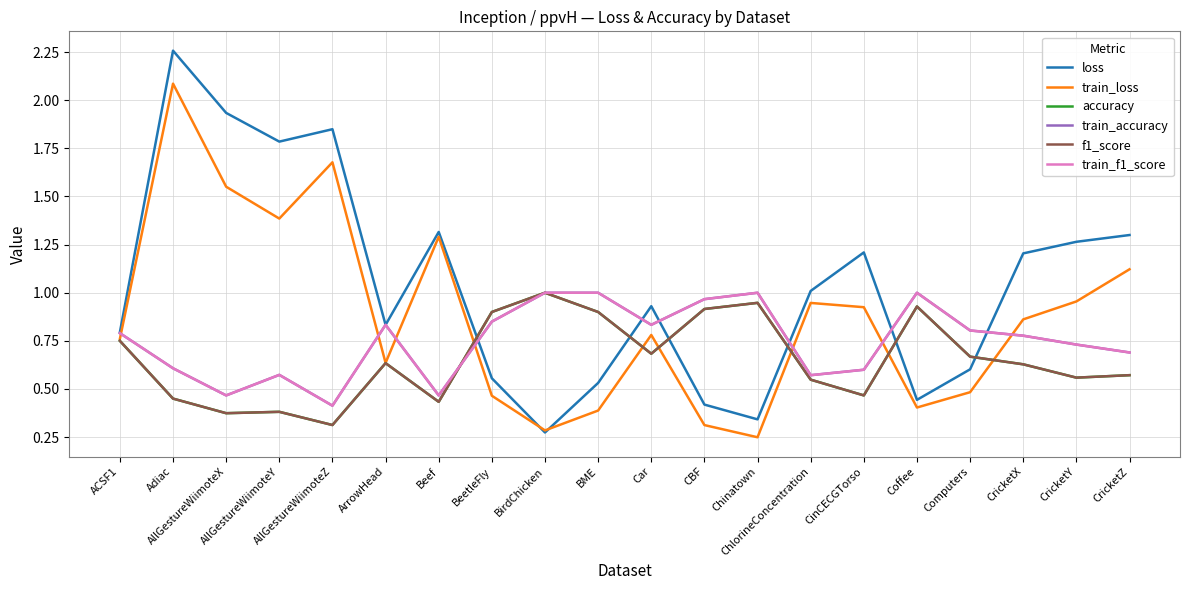

Where do accuracy and train_f1_score first cross each other?

Beef and BeetleFly